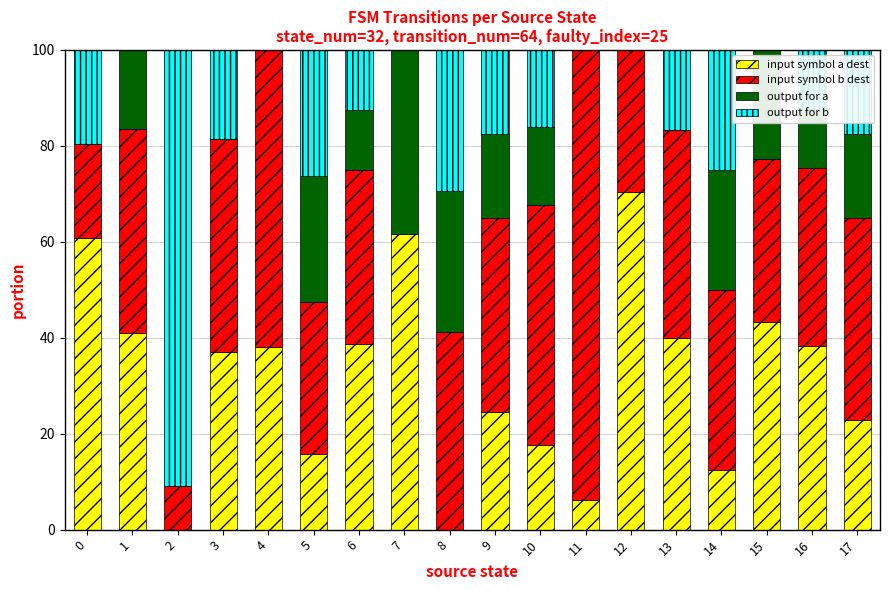

What is the highest value of the input symbol a dest series?

70.5